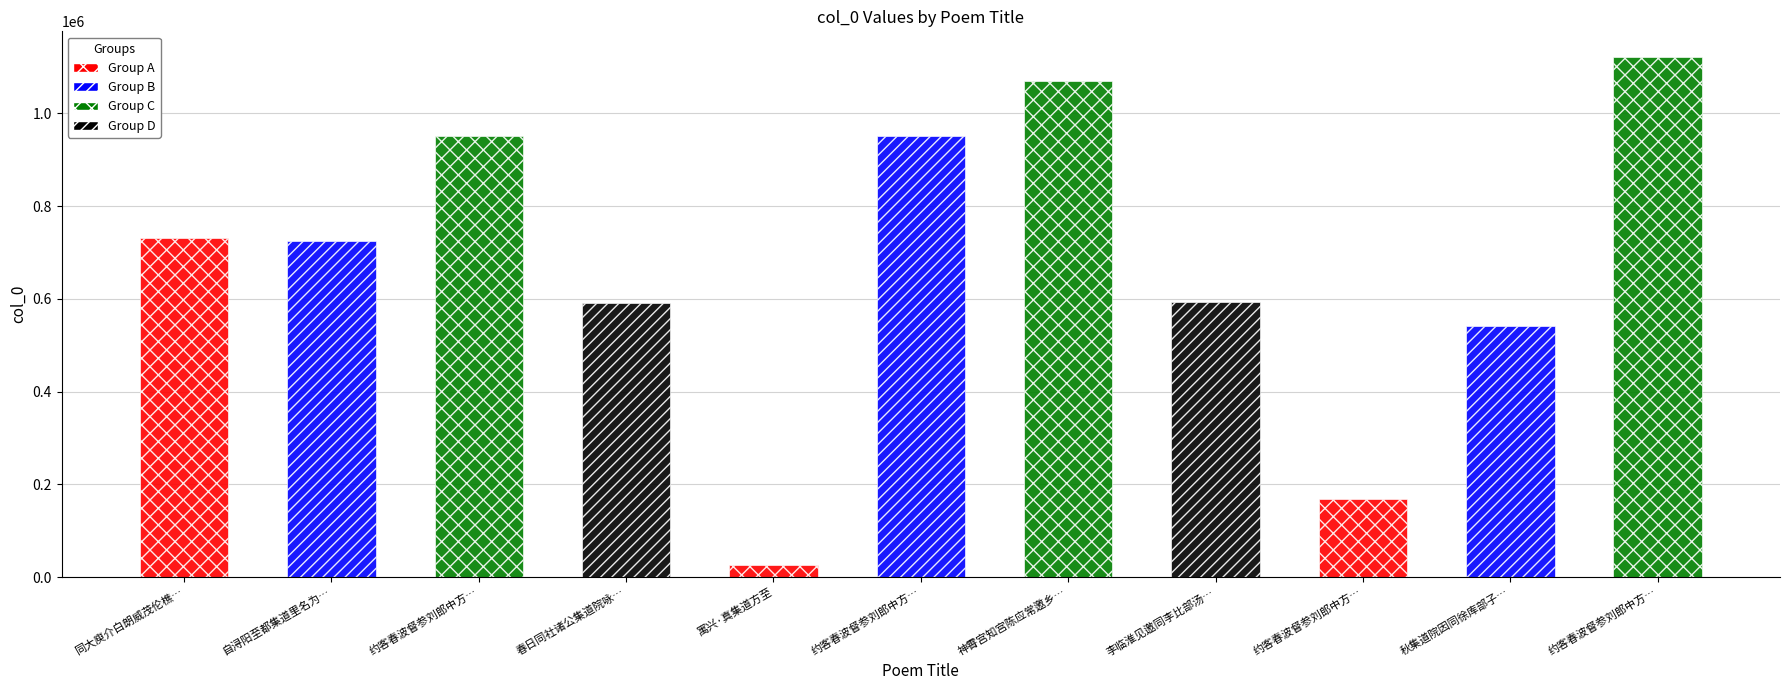

Reading left to right, what are all the values shown in this chart?

同大庾介白朗威茂伦樵水海序小集道树庵=732276	自浔阳至都集道里名为诗=724728	约客春波督参刘郎中方赴高紫微之集道间相值不容留戏赠二首 其一=950734	春日同社诸公集道院咏雪得庭字=591962	寓兴·真集道方至=25969	约客春波督参刘郎中方赴高紫微之集道间相值不容留戏赠二首 其二=950733	神霄宫知宫陈应常邀乡人集道堂余不果往毛彦时有诗诸公皆和见率同作次韵一首=1070280	李临淮见邀同李比部汤内翰袁秘书梅孝廉张光禄盛胡二山人集道院登紫微阁观雪得城字=594070	约客春波督参刘郎中方赴高紫微之集道间相值=168263	秋集道院因同徐库部子明醉赋=542345	约客春波督参刘郎中方赴高紫微之集道间相值不容留戏赠二首=1121034